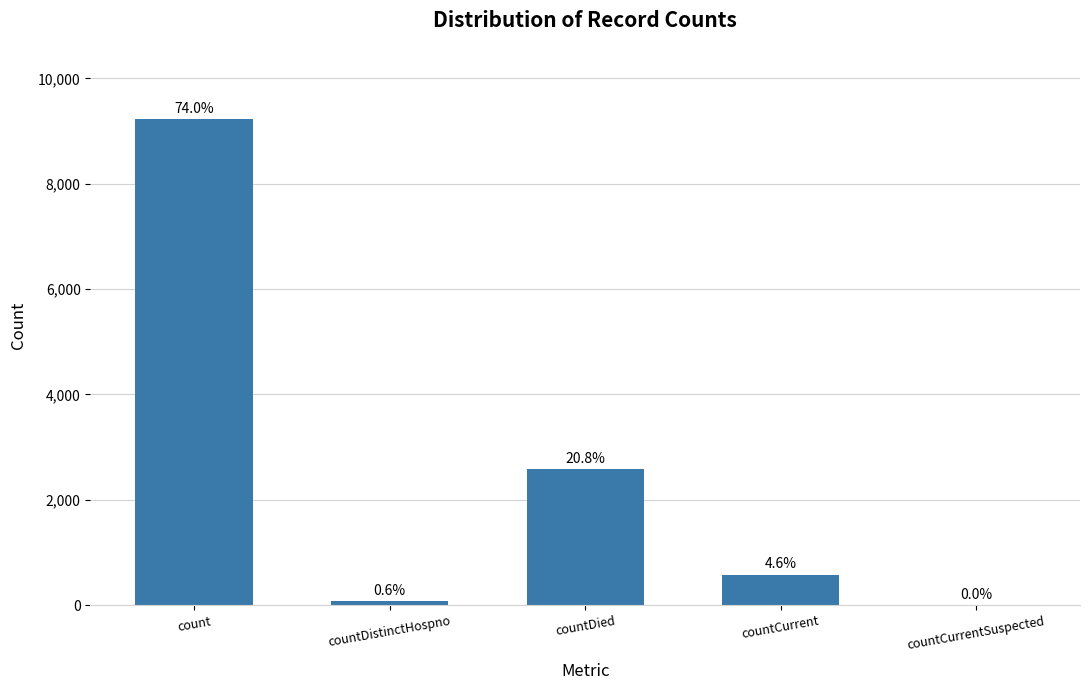

Reading right to left, list all the values displayed in this chart.

countCurrentSuspected=0	countCurrent=577	countDied=2588	countDistinctHospno=77	count=9224